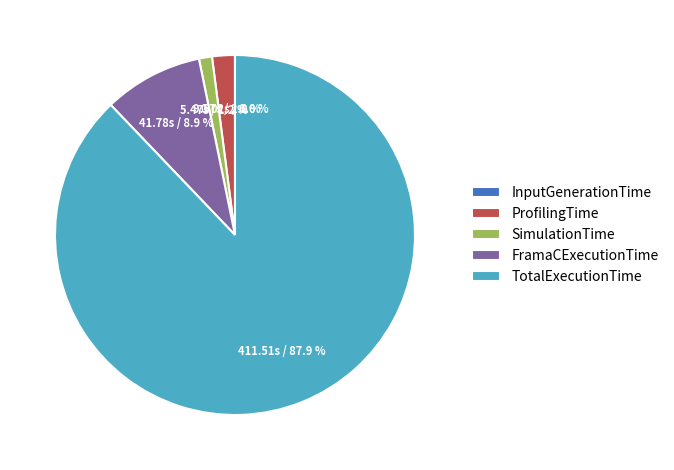

True or false: SimulationTime accounts for 1% of the total.

True